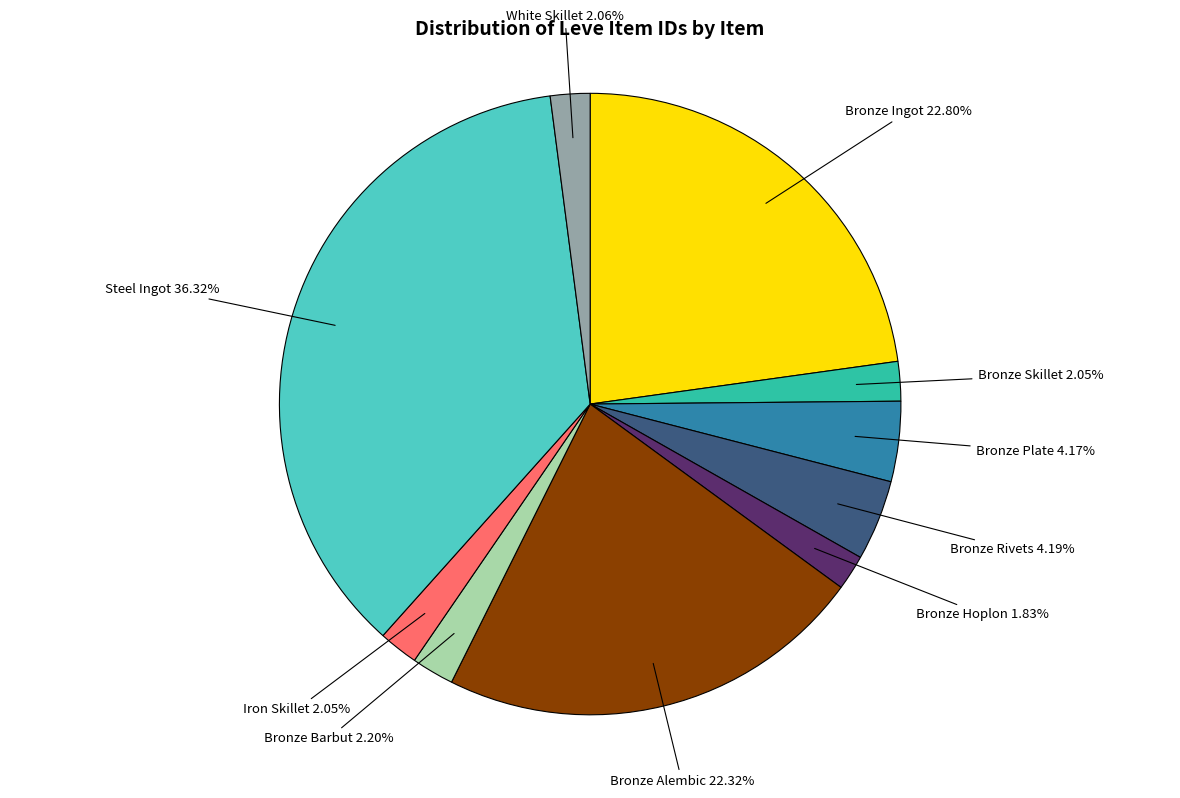

How much of the chart is everything except White Skillet?

97.9%